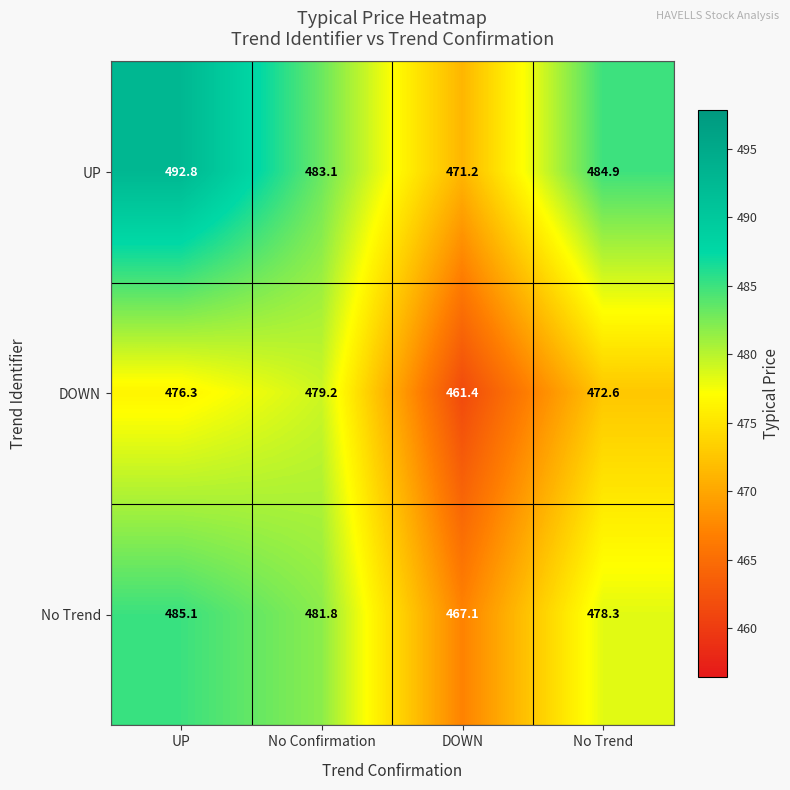

How many data points in DOWN are less than 476?

2